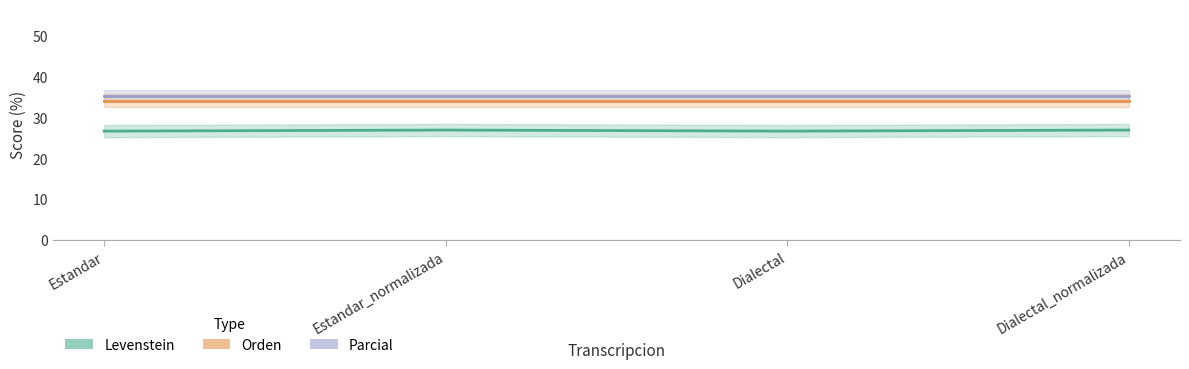

What is the label of the 1st point from the right?

Dialectal_normalizada